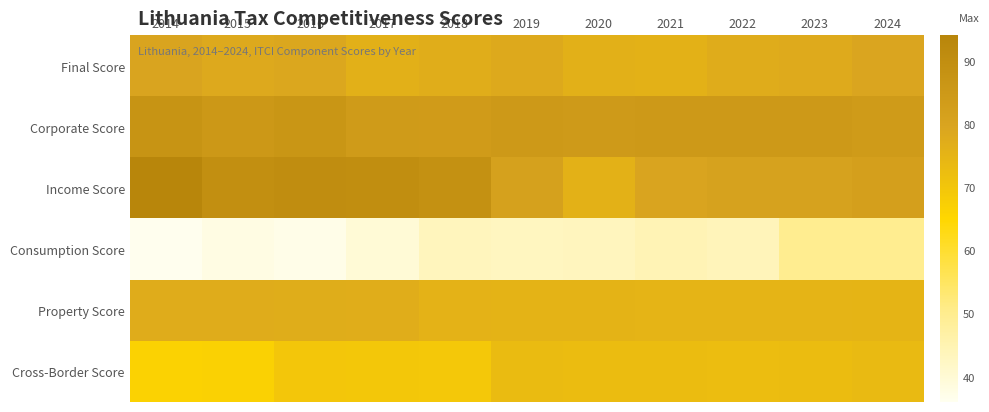

At 2014, list the series in order from largest to smallest.

Income Score, Corporate Score, Final Score, Property Score, Cross-Border Score, Consumption Score